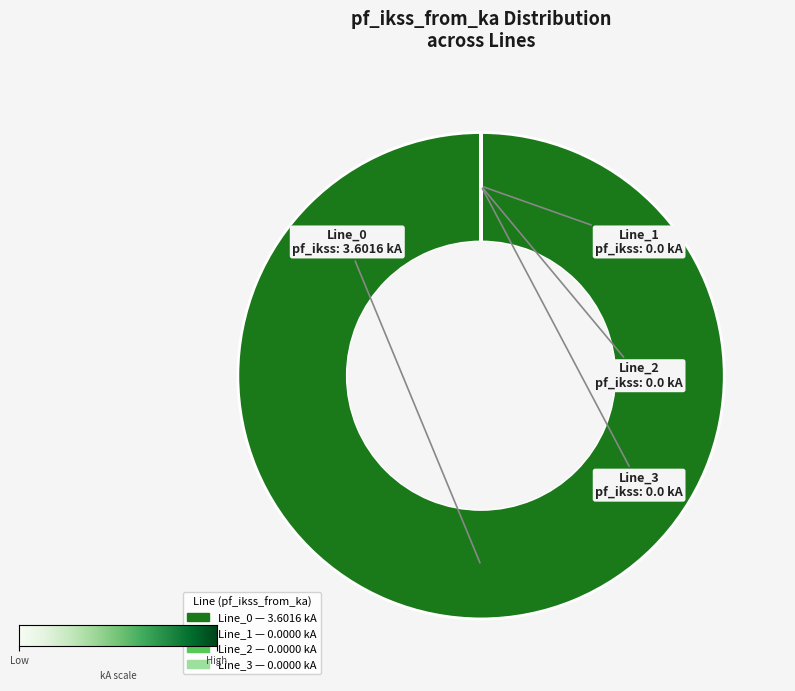

Is Line_0 the majority of the pie?

Yes